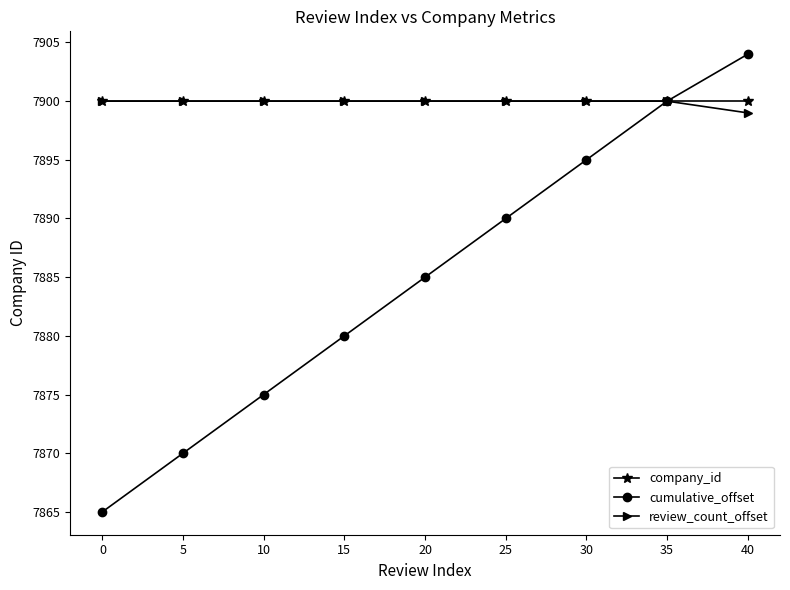

What is the value of the company_id point at the 9th from the left?

7900